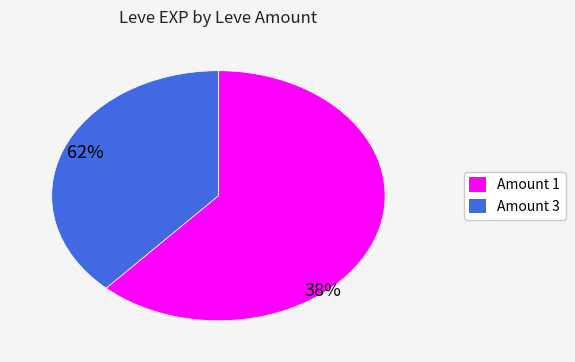

Is there a majority slice in this chart?

Yes